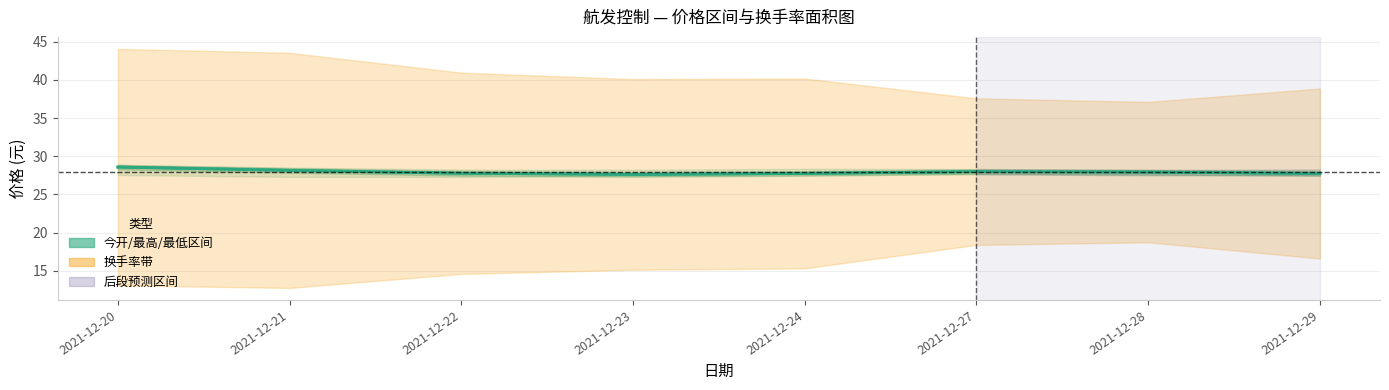

How many interior local valleys (lower than both neighbors) does the data have?

1